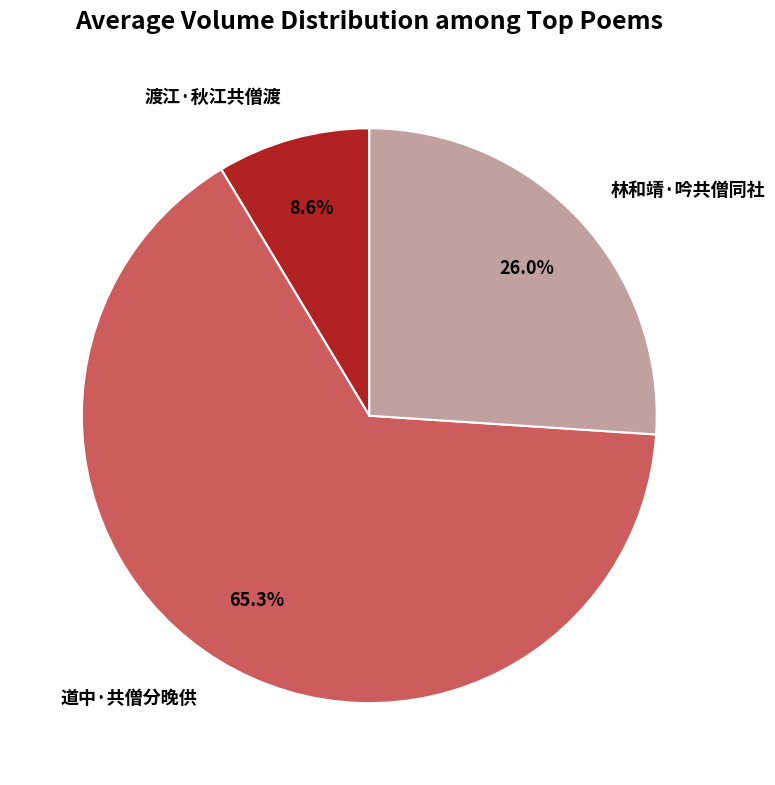

What percentage is the 渡江·秋江共僧渡 slice, to the nearest percent?

9%